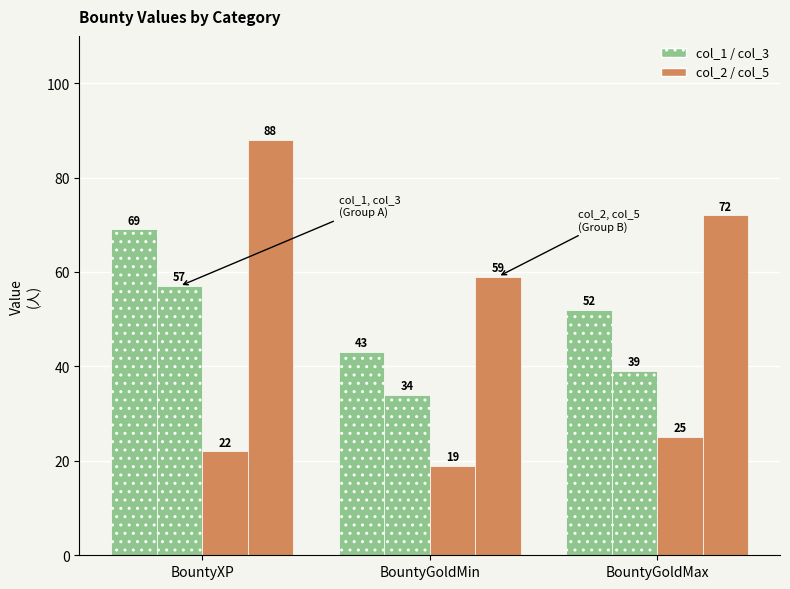

Does the chart contain any negative values?

No